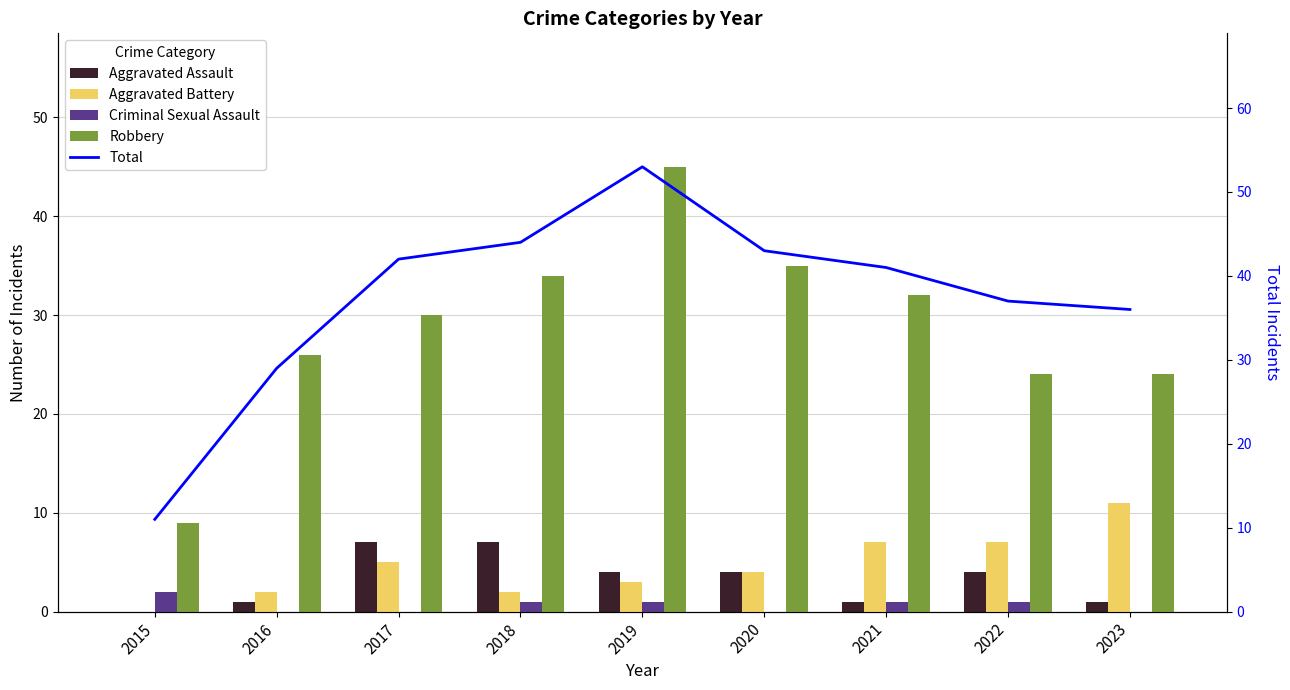

What are all the series names shown in the legend?

Aggravated Assault, Aggravated Battery, Criminal Sexual Assault, Robbery, Total